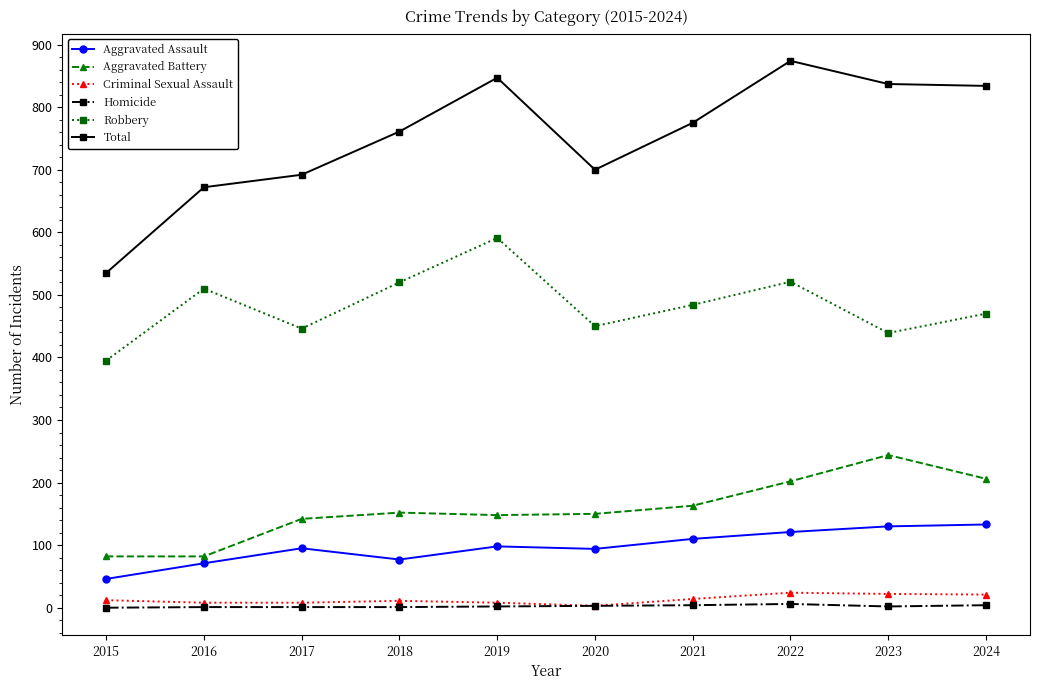

How many lines are shown in the chart?

6